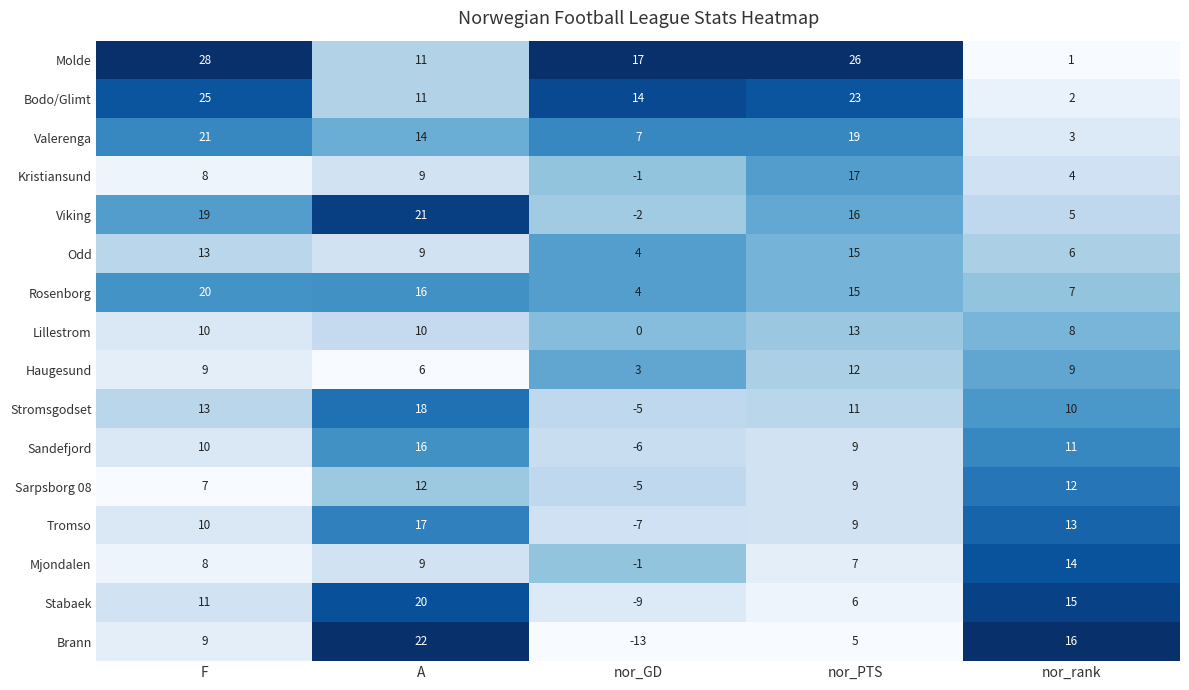

The value of Kristiansund at nor_GD is -1. True or false?

True